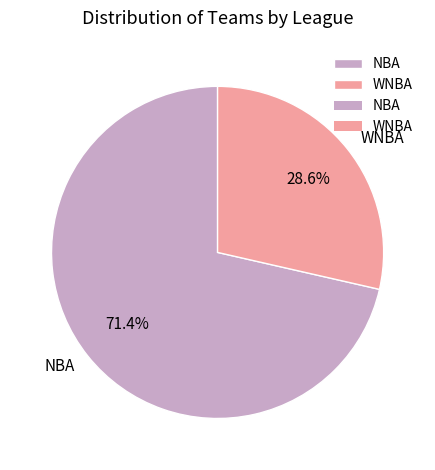

What is the smallest slice in the pie chart?

WNBA